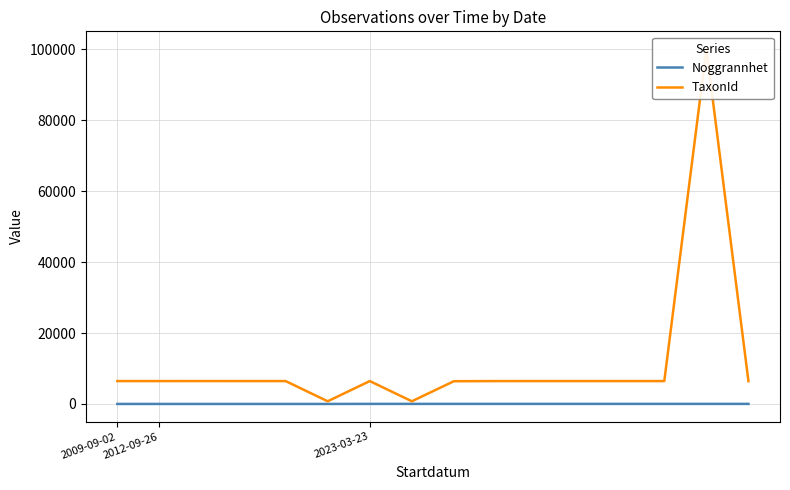

Between 12 and 3, which is larger?

12